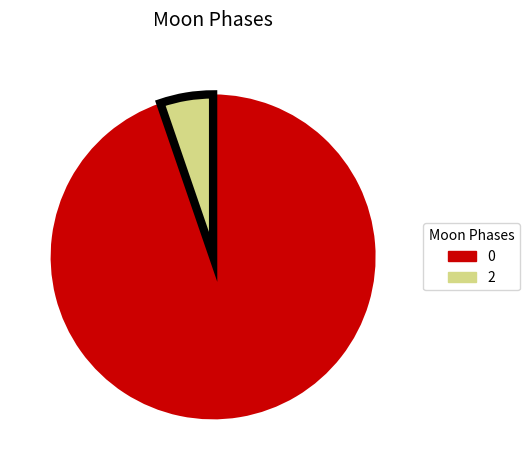

True or false: 2 accounts for 17% of the total.

False